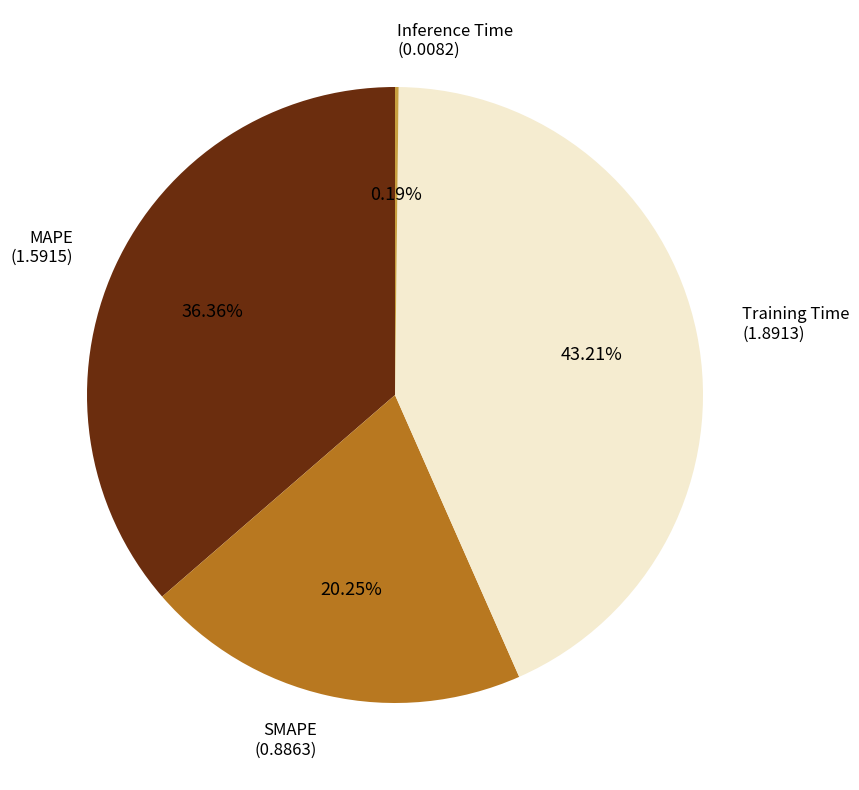

Does any single category account for the majority?

No